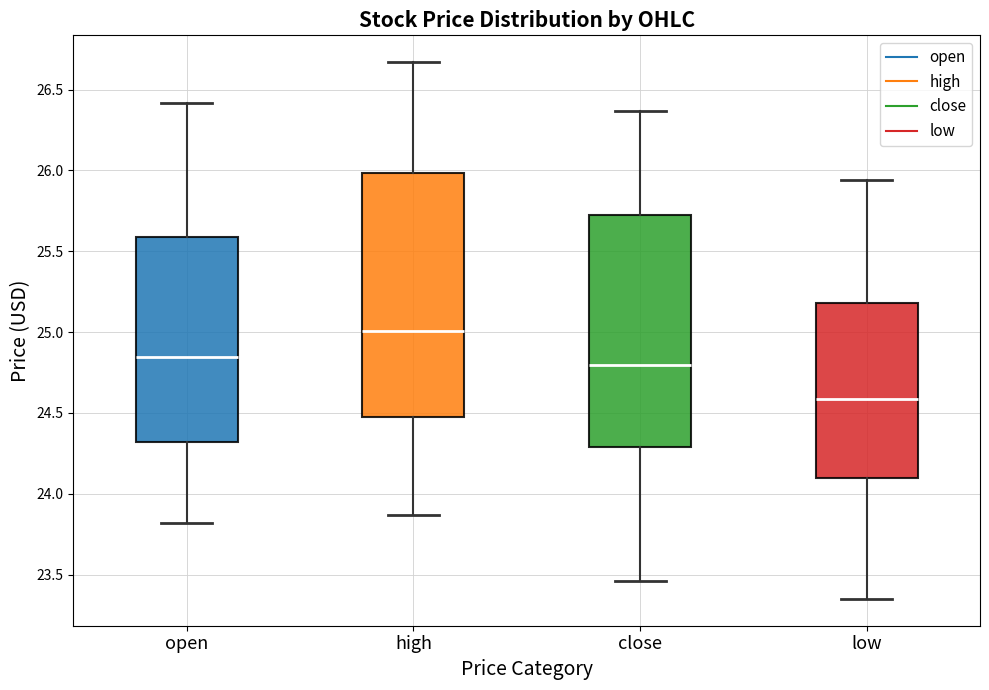

Reading left to right, transcribe this box plot: for each box, give where its median line is, the range the box spans, and where its two whiskers end, as read against the y-axis. The values are not printed on the chart, so give them approximately, as read against the axis.

open: median 24.85, box 24.30 to 25.60, whiskers 23.80 to 26.40
high: median 25.00, box 24.50 to 26.00, whiskers 23.85 to 26.65
close: median 24.80, box 24.30 to 25.75, whiskers 23.45 to 26.35
low: median 24.60, box 24.10 to 25.20, whiskers 23.35 to 25.95